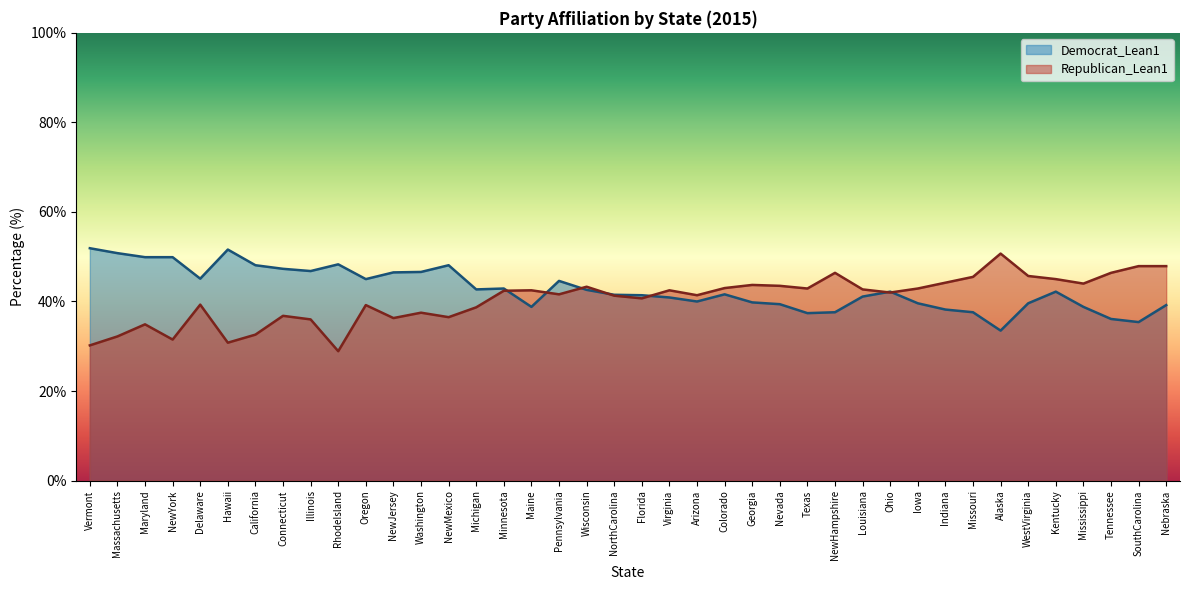

At which label does Democrat_Lean1 first exceed 42?

Vermont